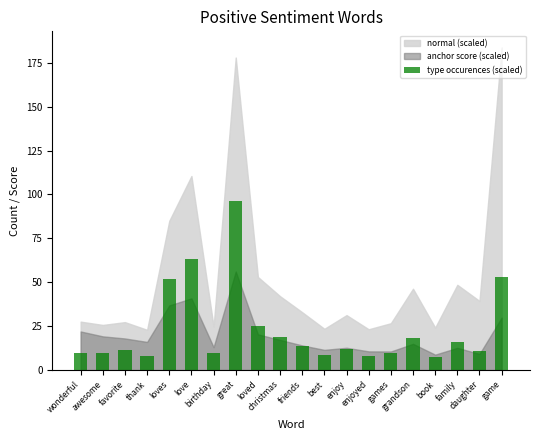

What is the maximum value shown in the chart?

96.4